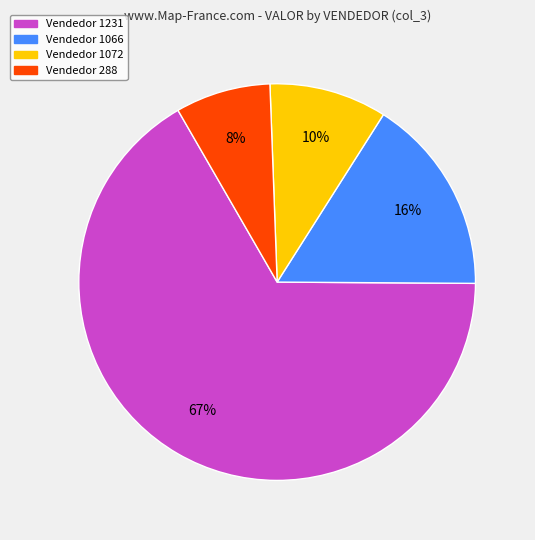

To the nearest percent, what is the average slice percentage?

25%